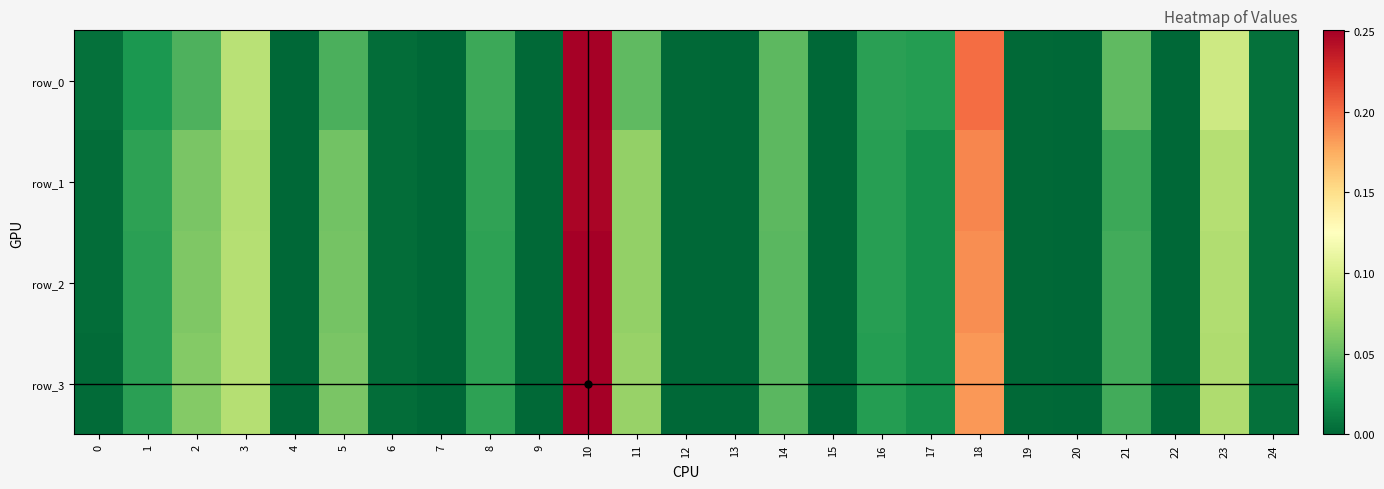

What is the difference between the maximum and minimum values in the row_1 series?

0.2